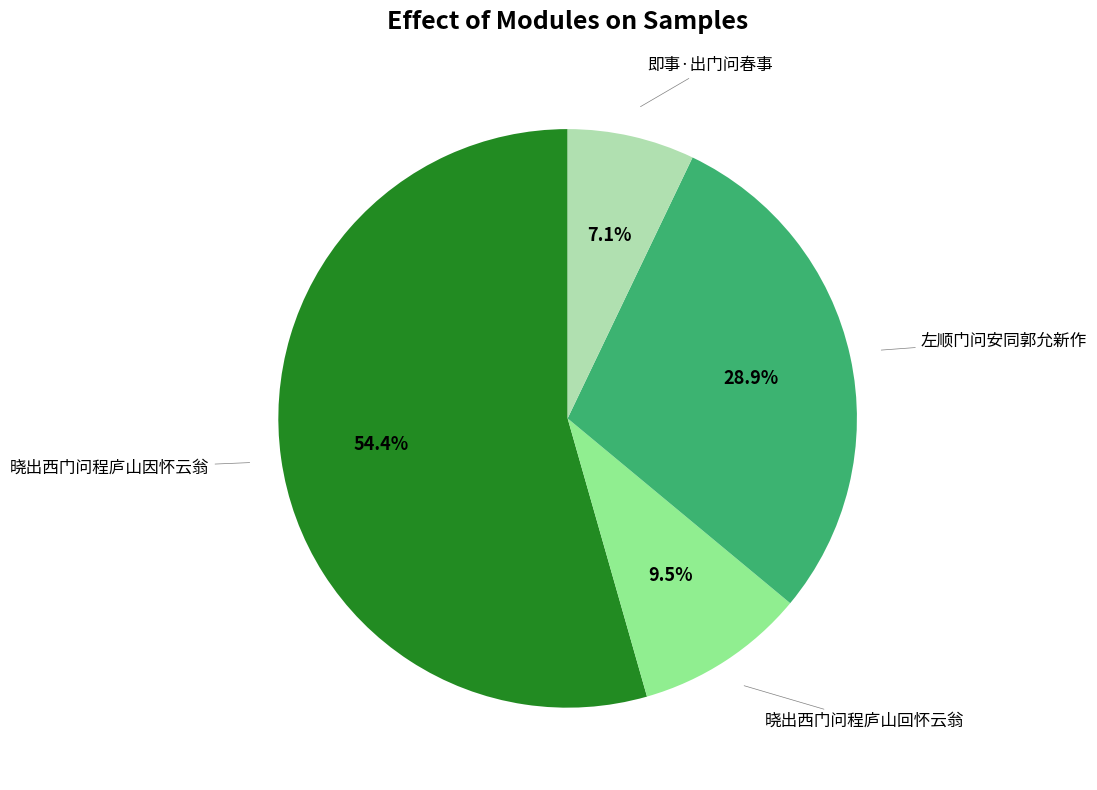

Does any single category account for the majority?

Yes